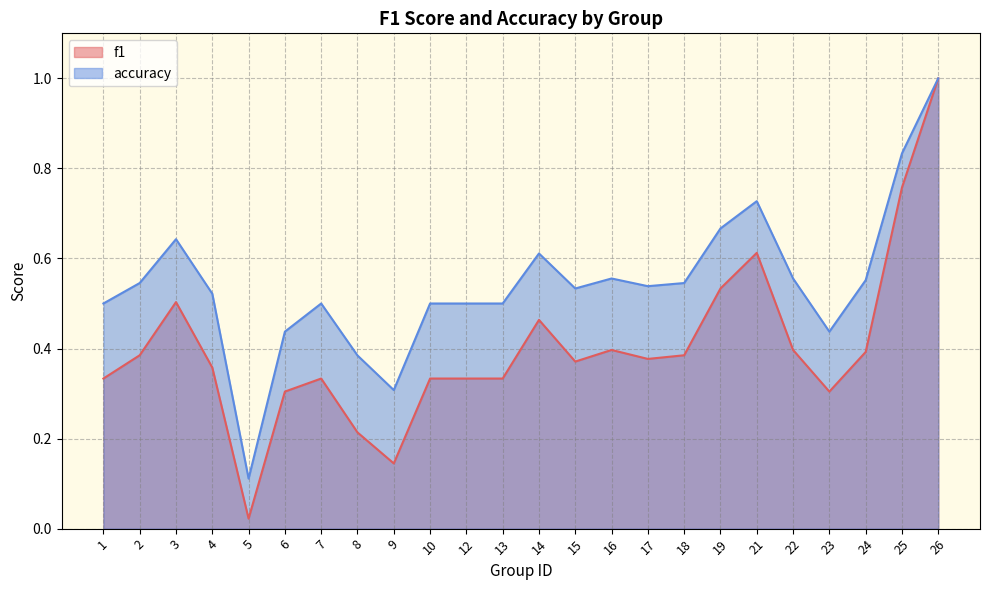

List the series in order of their overall mean, lowest first.

f1, accuracy